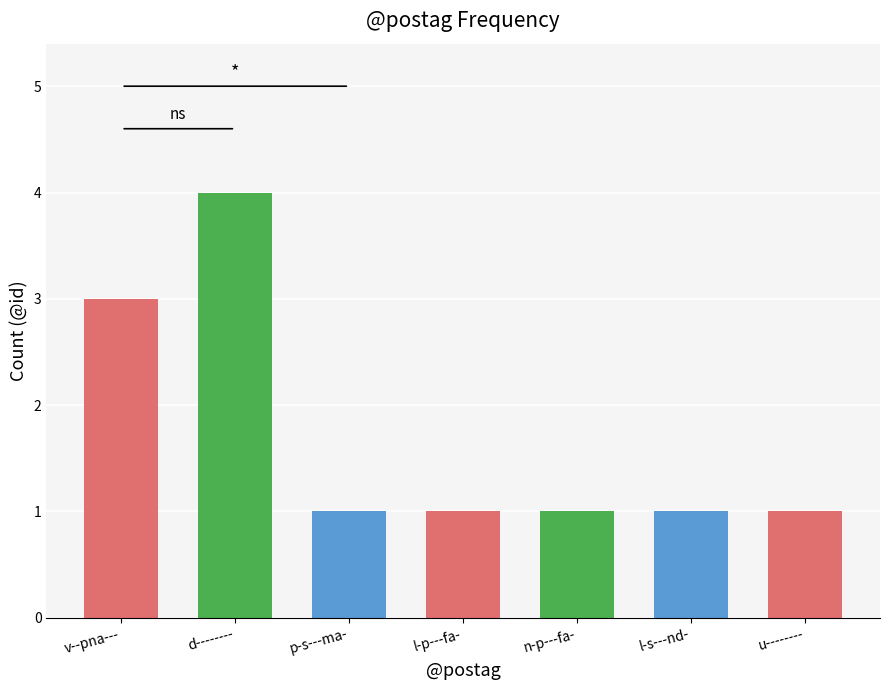

What is the change in value from v--pna--- to l-s---nd-?

-2